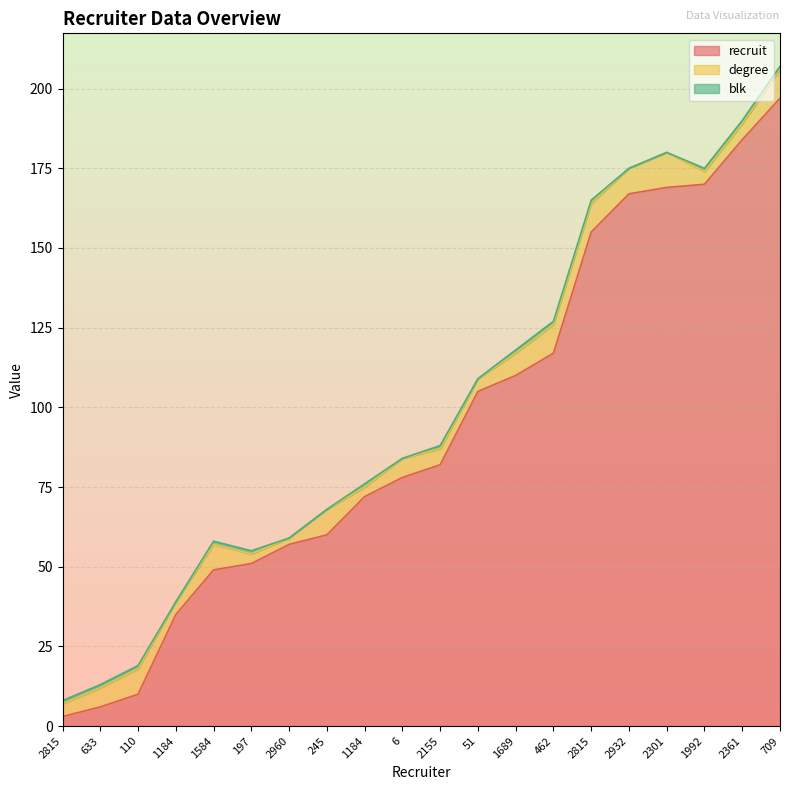

Where does the degree series first go above 6?

110